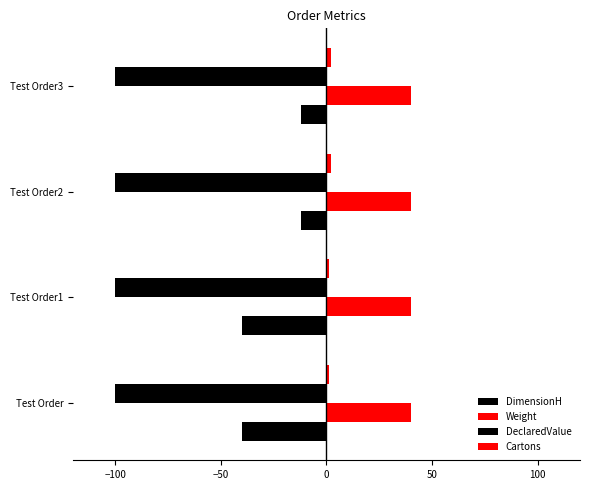

How many data points does each series have?

4